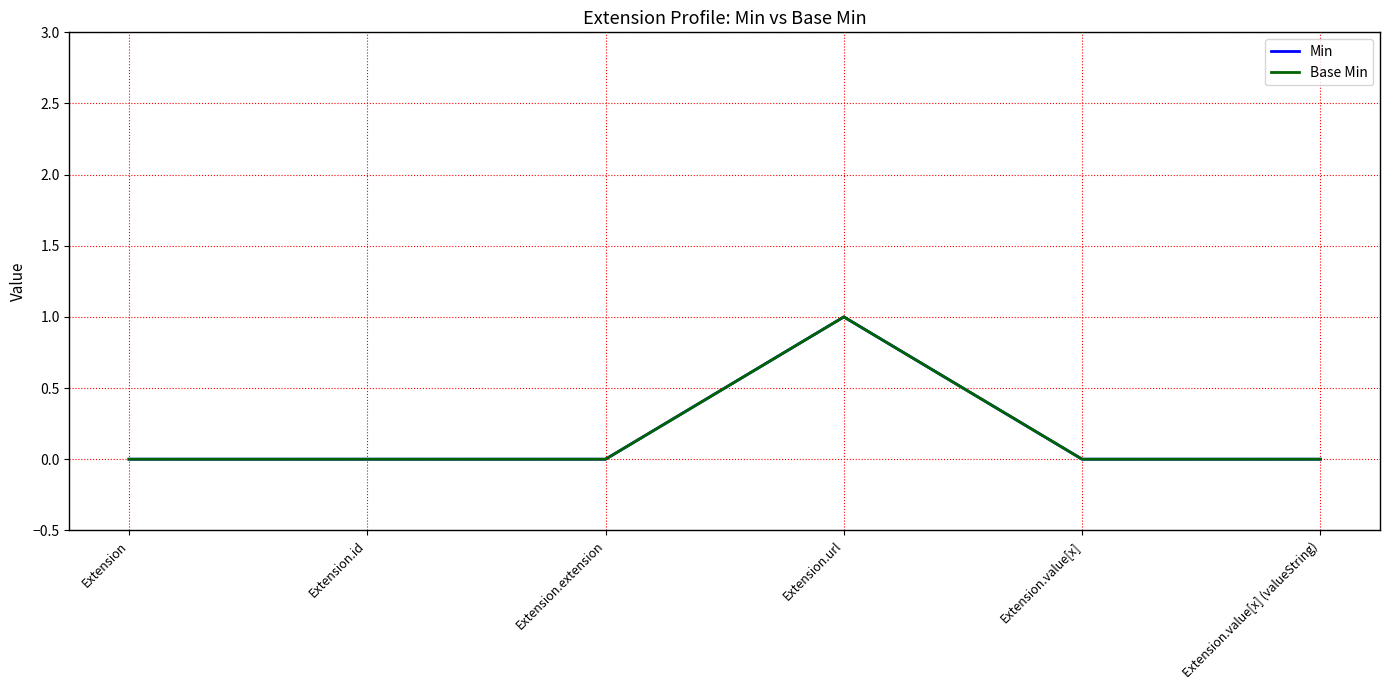

Rank the series by their maximum value, from highest to lowest.

Min, Base Min